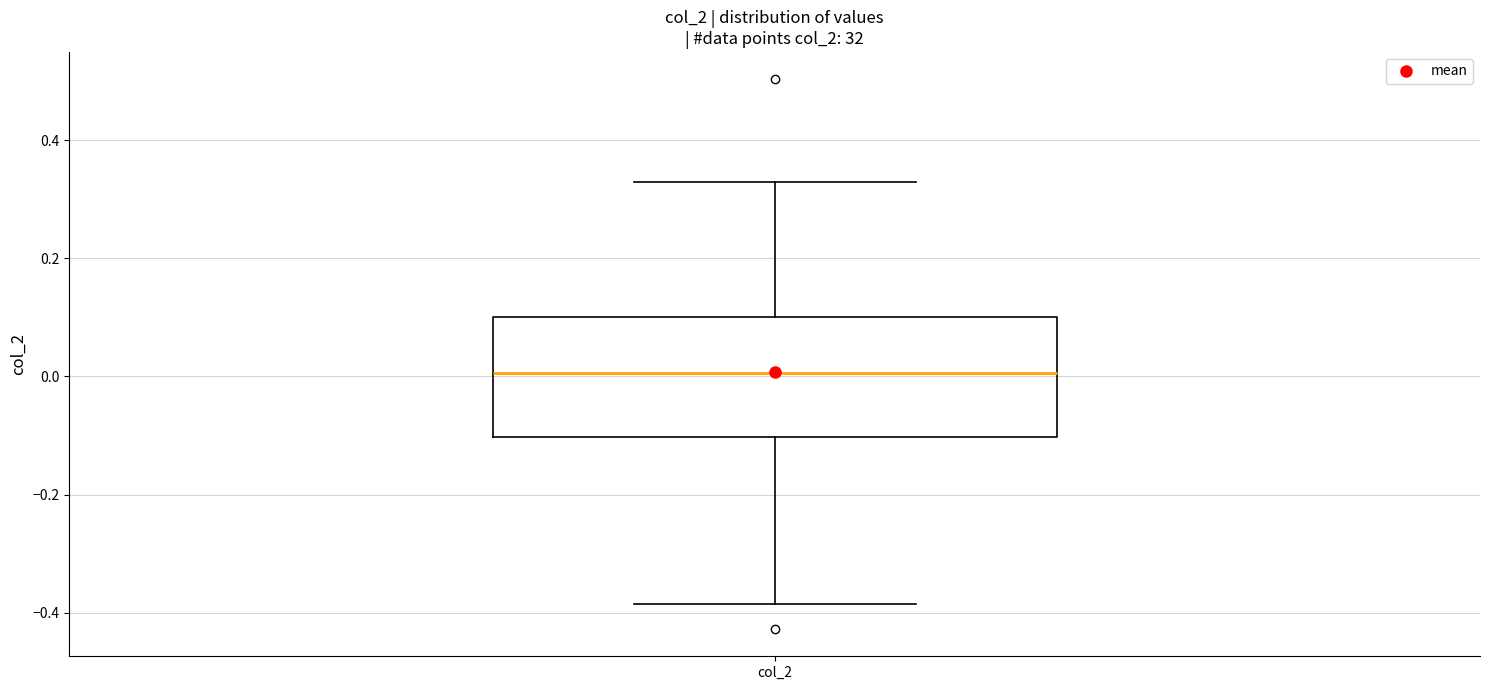

Where does the lower whisker of the box for col_2 end on the y-axis? The values are not printed on the chart, so give them approximately, as read against the axis.

-0.38